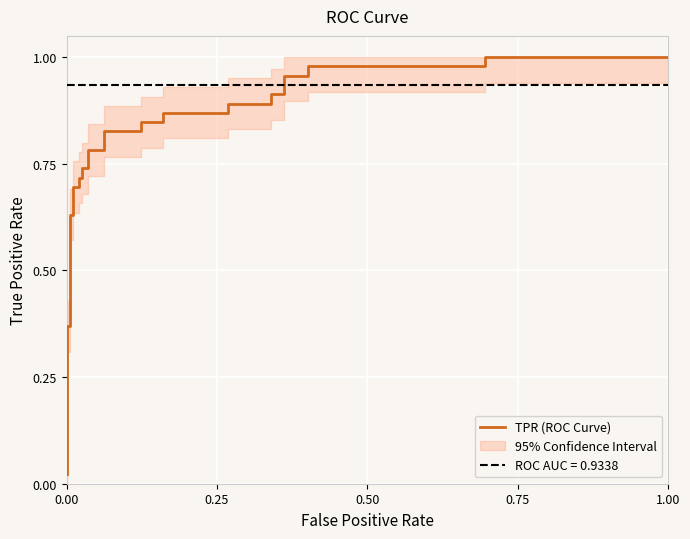

Reading left to right, transcribe all the data shown in this chart.

0.0	0.4	0.4	0.6	0.6	0.7	0.7	0.7	0.7	0.7	0.7	0.8	0.8	0.8	0.8	0.8	0.8	0.9	0.9	0.9	0.9	0.9	0.9	1.0	1.0	1.0	1.0	1.0	1.0